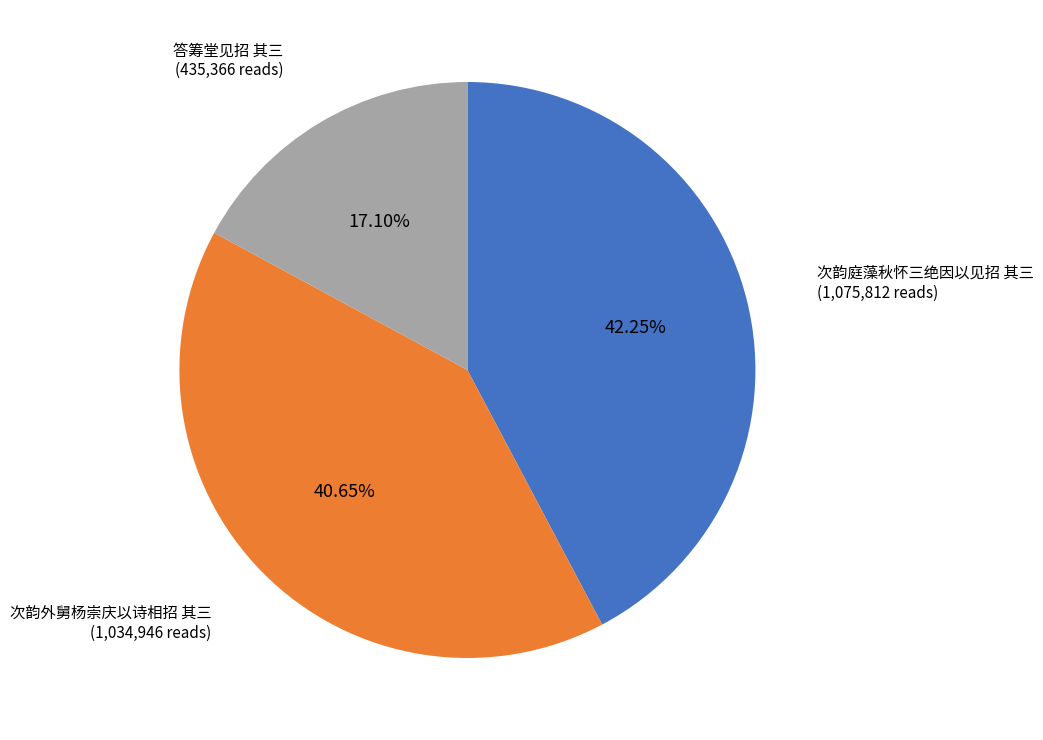

To the nearest percent, what is the combined percentage of 次韵庭藻秋怀三绝因以见招 其三 and 答筹堂见招 其三?

59%